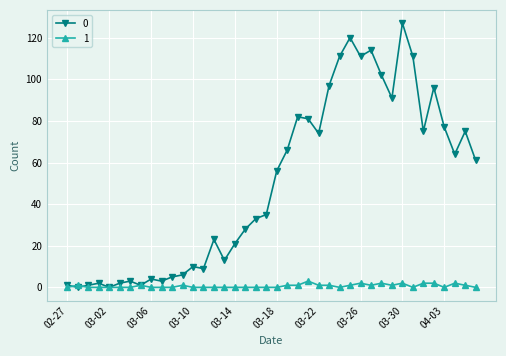

List the series in order of their peak value, highest first.

0, 1